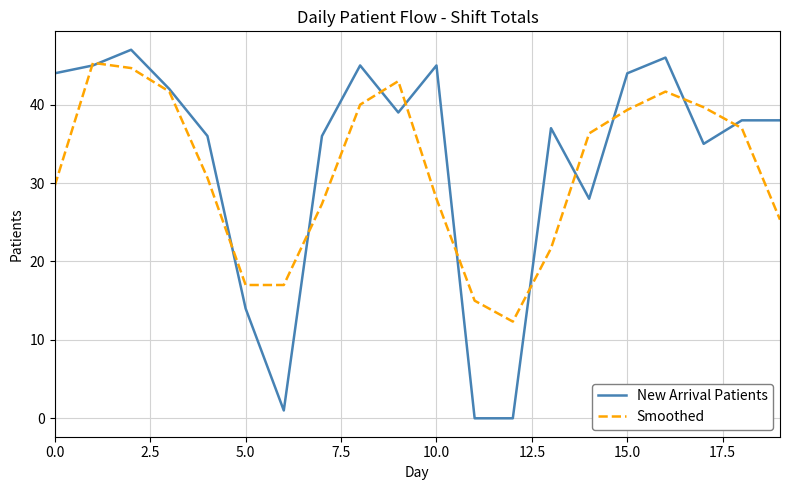

Which series has the widest spread of values?

New Arrival Patients